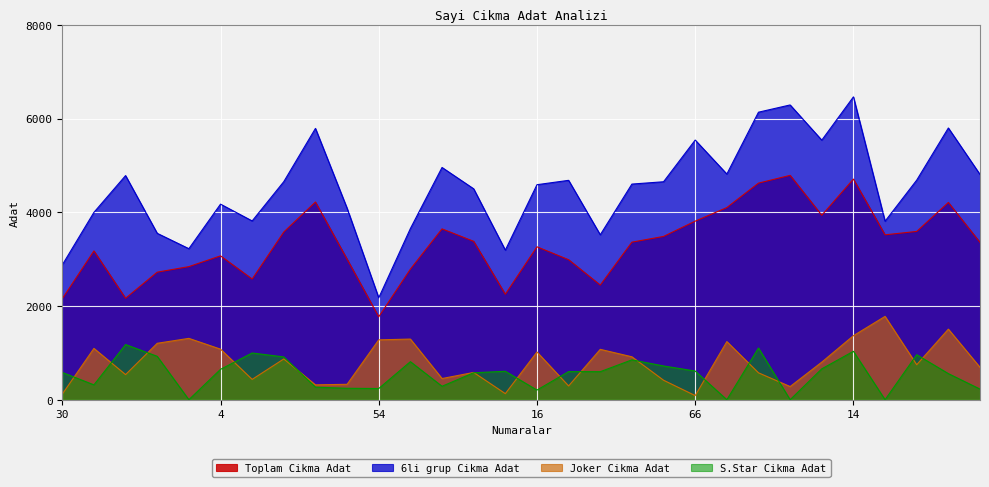

What are all the series names shown in the legend?

Toplam Cikma Adat, 6li grup Cikma Adat, Joker Cikma Adat, S.Star Cikma Adat